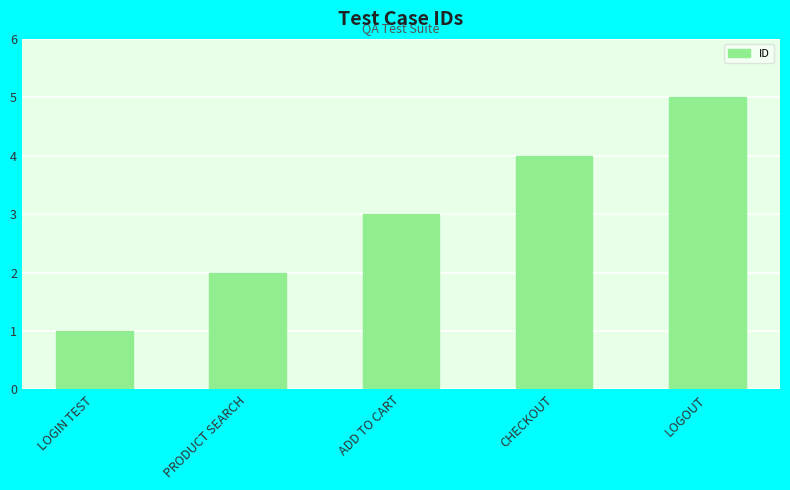

Is it true that the value at ADD TO CART is 5?

False